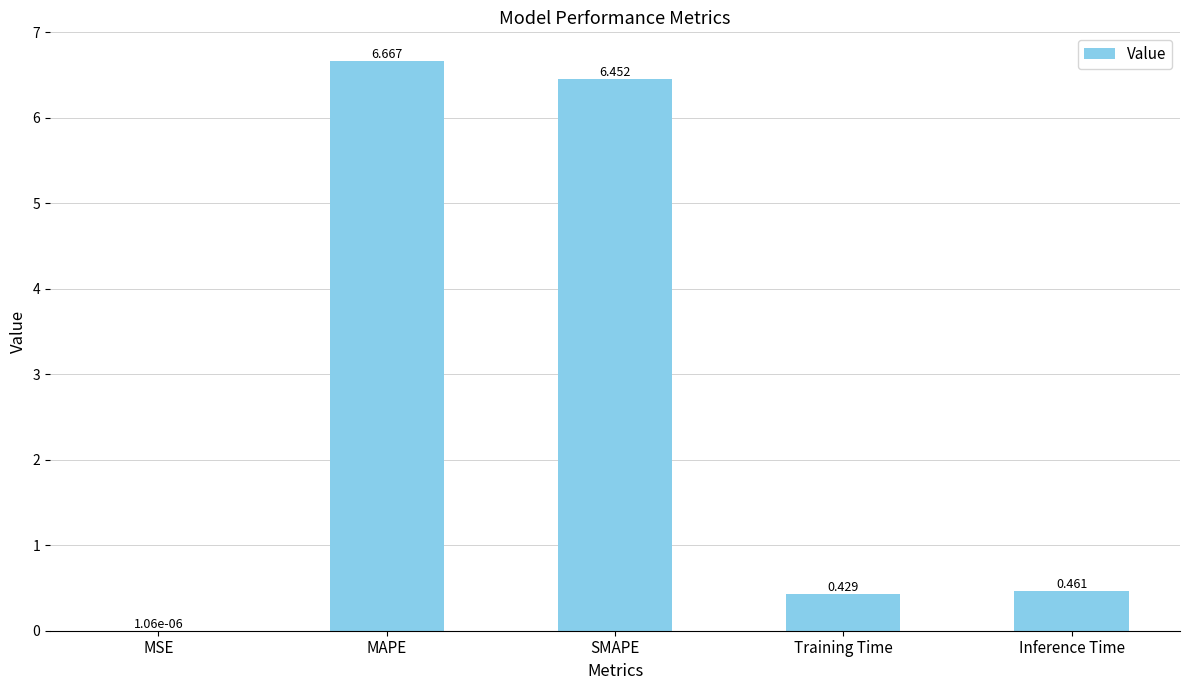

Between MSE and Training Time, which is larger?

Training Time